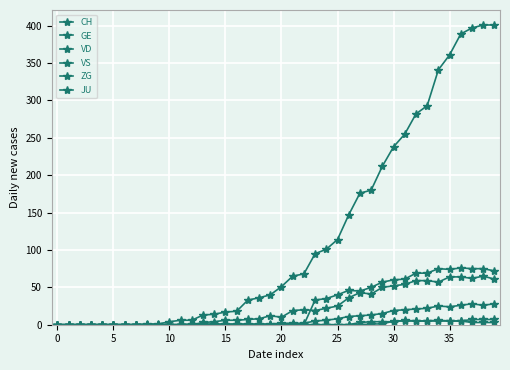

How many series are shown in this chart?

6